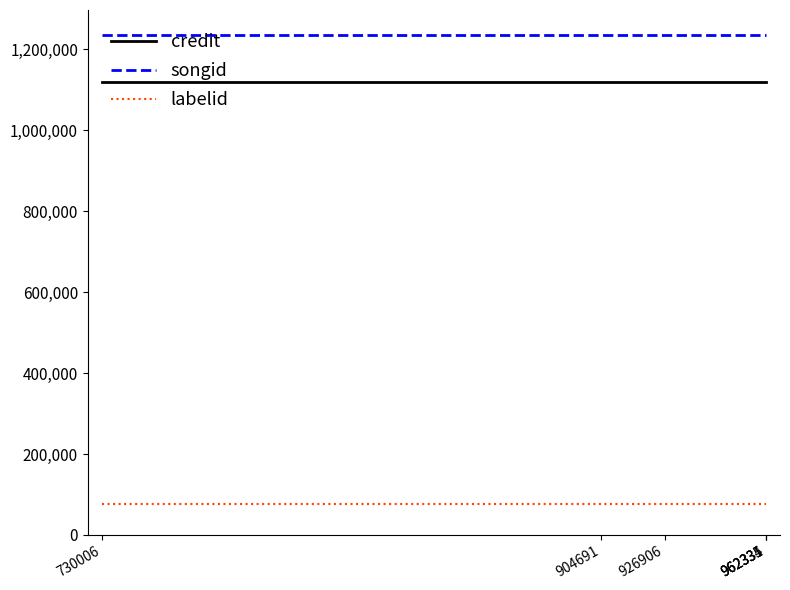

True or false: songid and credit intersect in this chart.

False